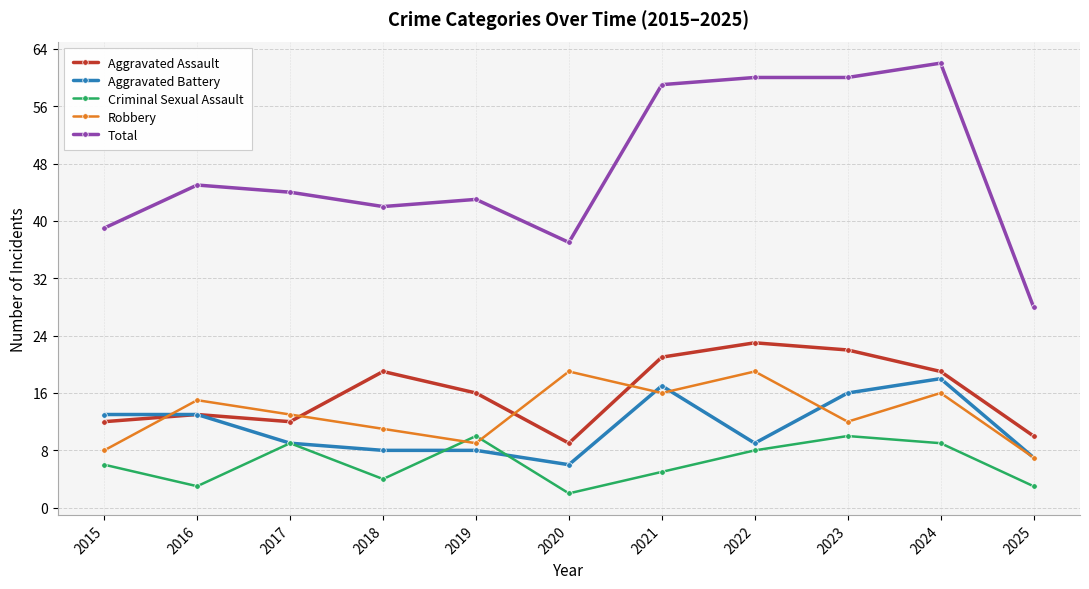

True or false: Aggravated Battery has a value of 7 at 2025.

True